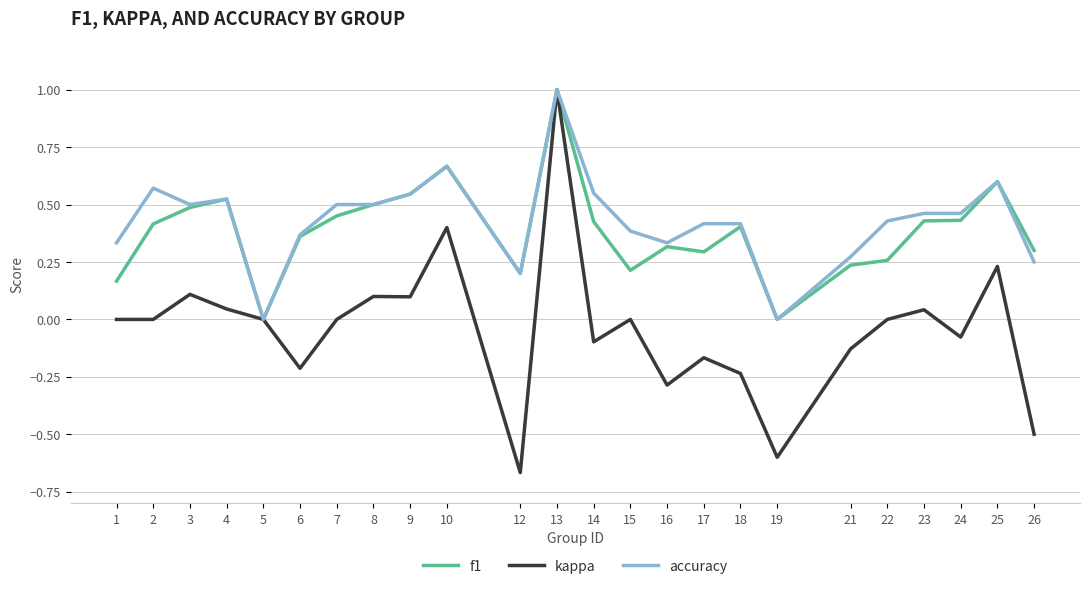

At which category is the sum across all series the highest?

13